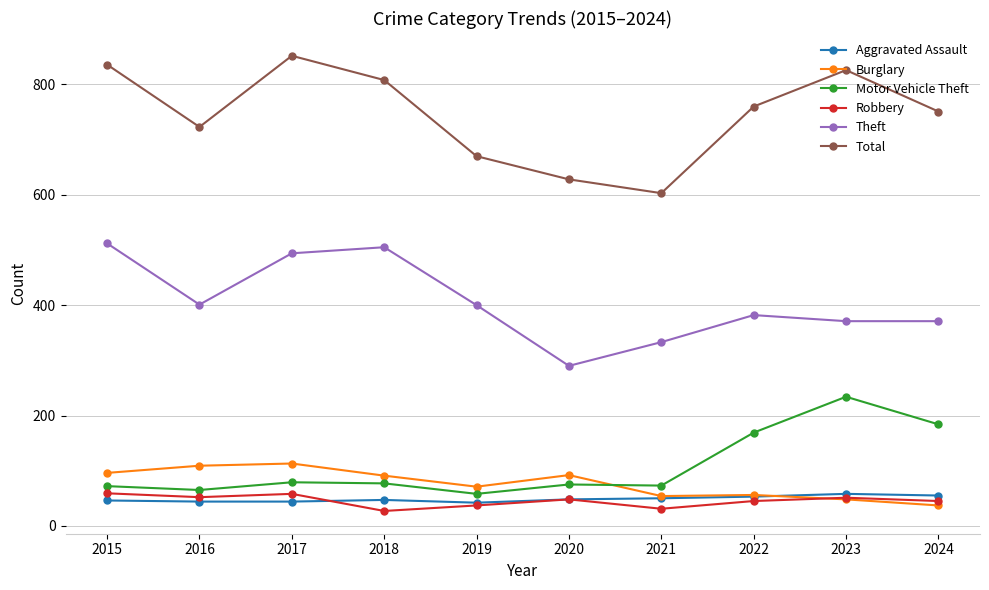

True or false: Aggravated Assault has a value of 53 at 2022.

True